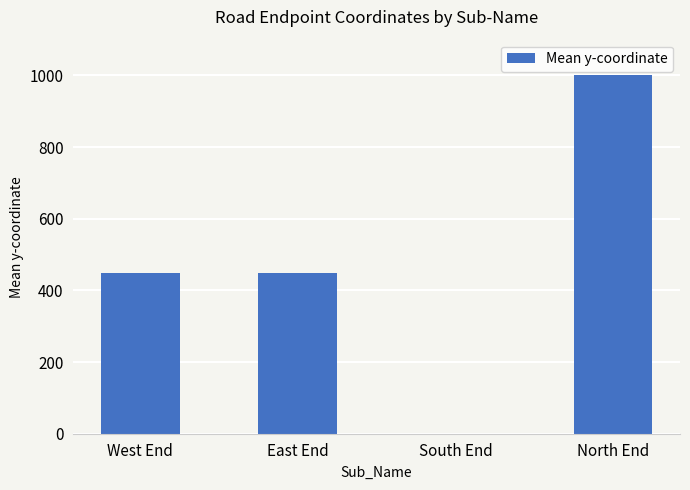

What is the approximate value at North End, to the nearest 50?

1000